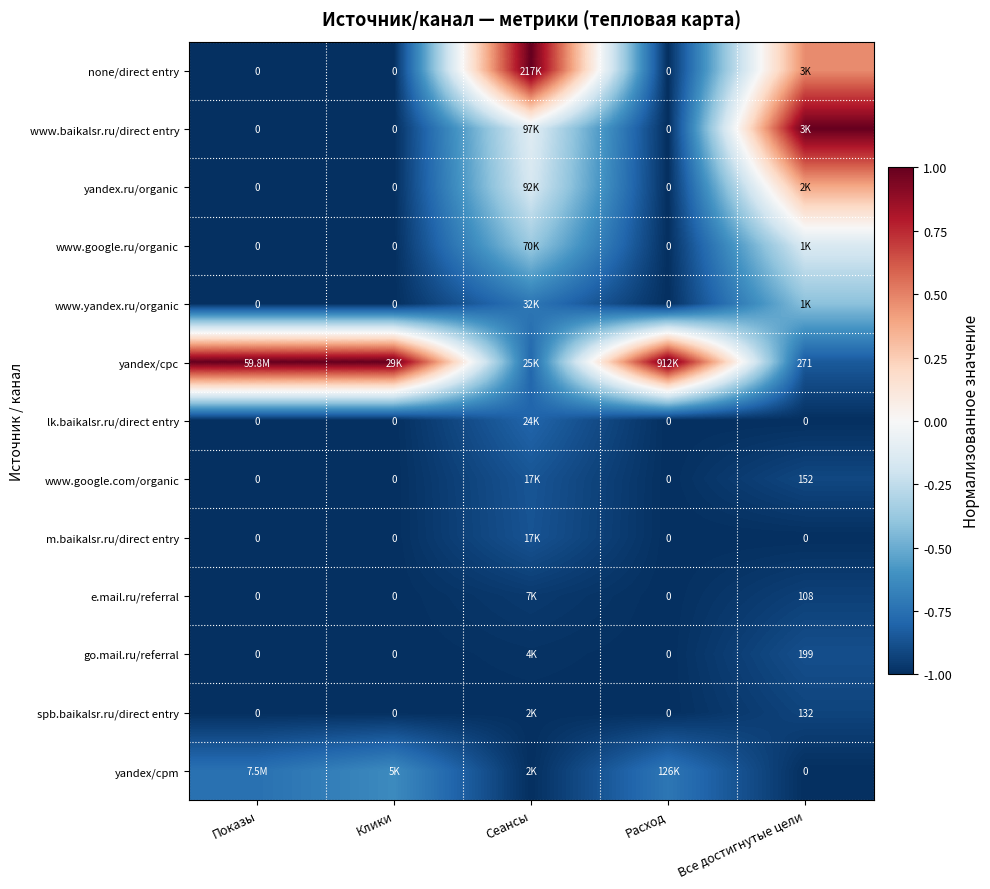

Rank the series at Клики from lowest to highest value.

none/direct entry, www.baikalsr.ru/direct entry, yandex.ru/organic, www.google.ru/organic, www.yandex.ru/organic, lk.baikalsr.ru/direct entry, www.google.com/organic, m.baikalsr.ru/direct entry, e.mail.ru/referral, go.mail.ru/referral, spb.baikalsr.ru/direct entry, yandex/cpm, yandex/cpc